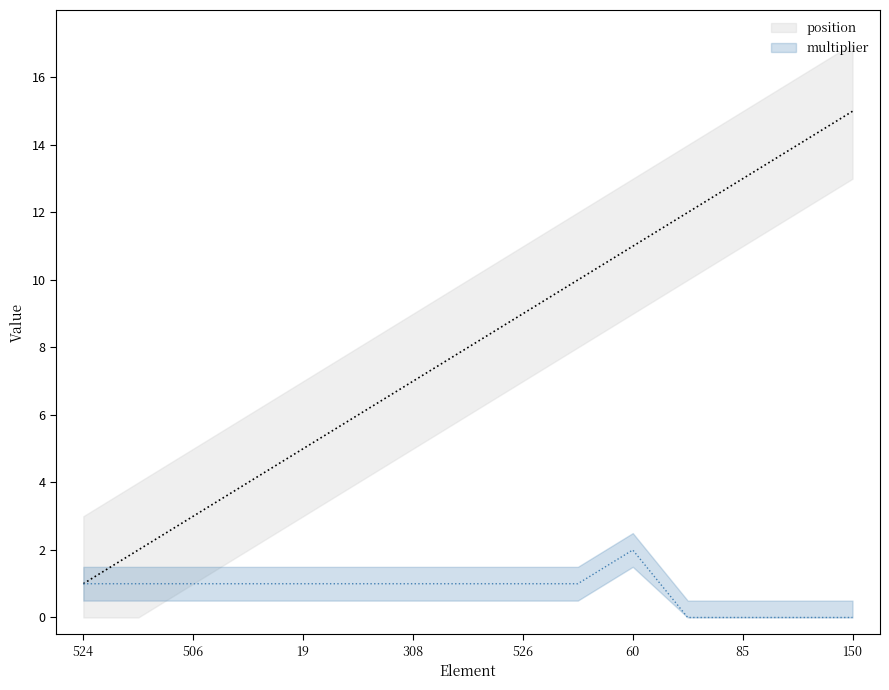

Reading left to right, list all the values displayed in this chart.

position: 524=1	5=2	506=3	203=4	19=5	14=6	308=7	516=8	526=9	343=10	60=11	409=12	85=13	260=14	150=15
multiplier: 524=1	5=1	506=1	203=1	19=1	14=1	308=1	516=1	526=1	343=1	60=2	409=0	85=0	260=0	150=0